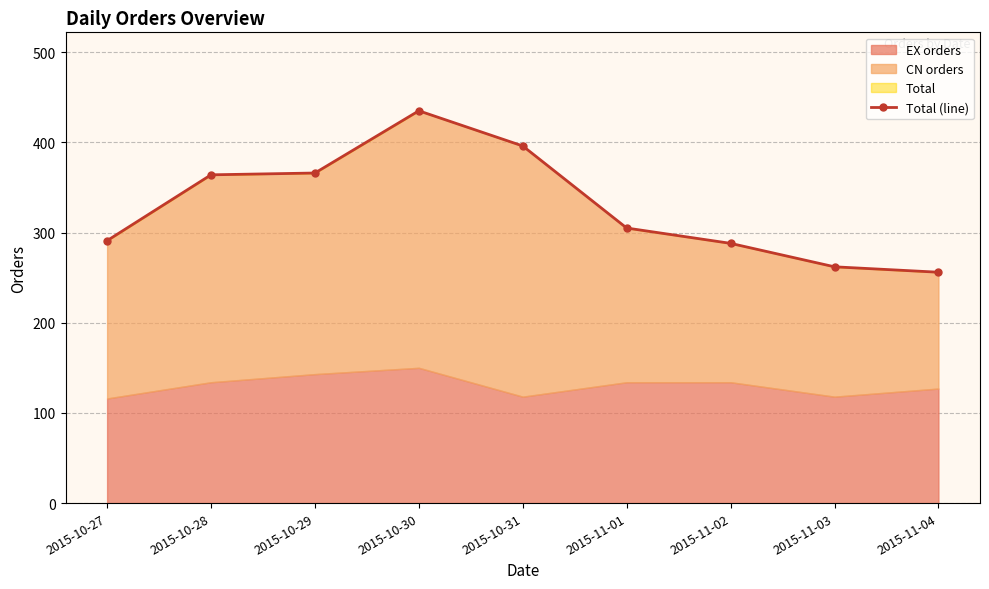

What is the label of the 2nd point from the left?

2015-10-28